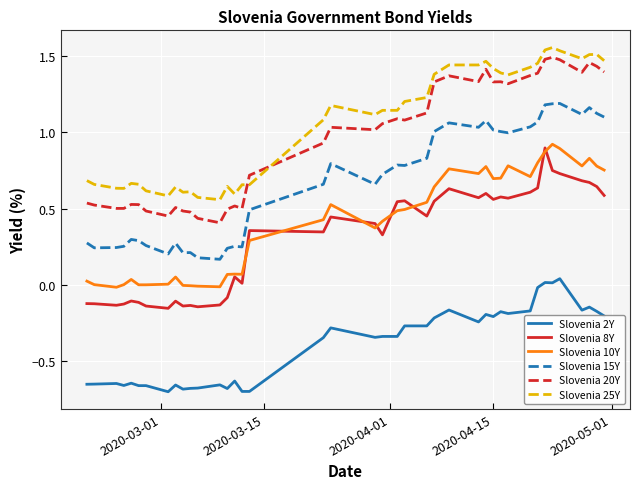

True or false: Slovenia 20Y and Slovenia 10Y cross at least once.

False